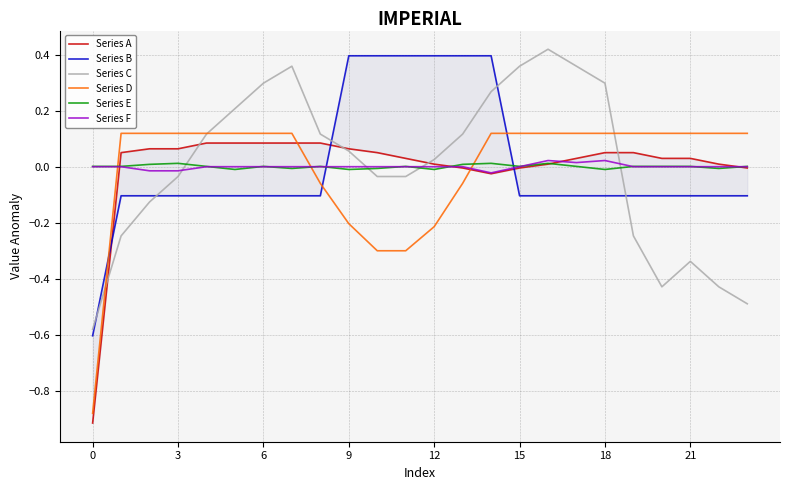

At which category is the sum across all series the highest?

14